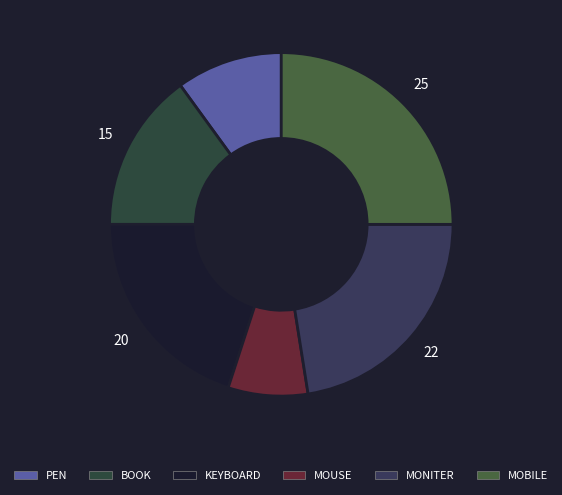

Which slice is the smallest?

MOUSE